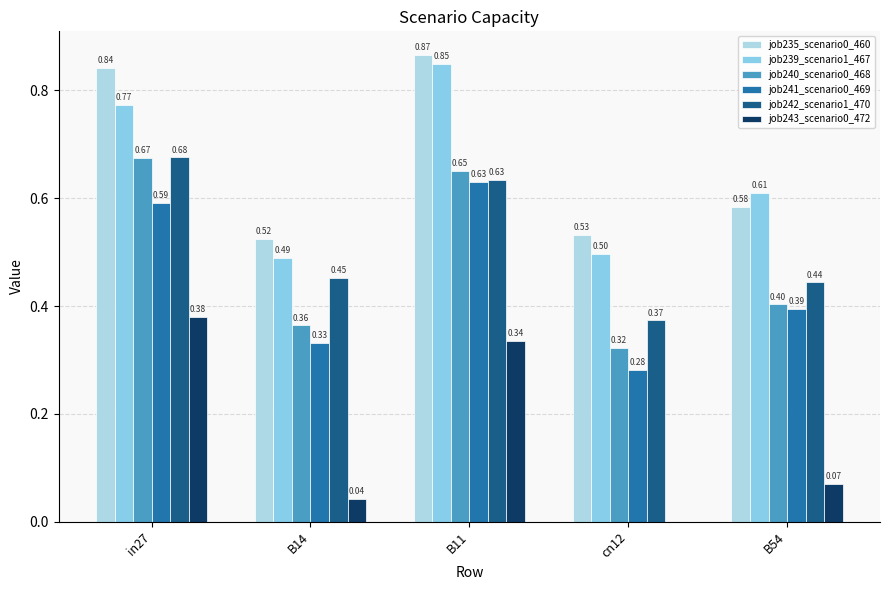

What is the total value across all series at cn12?

2.0